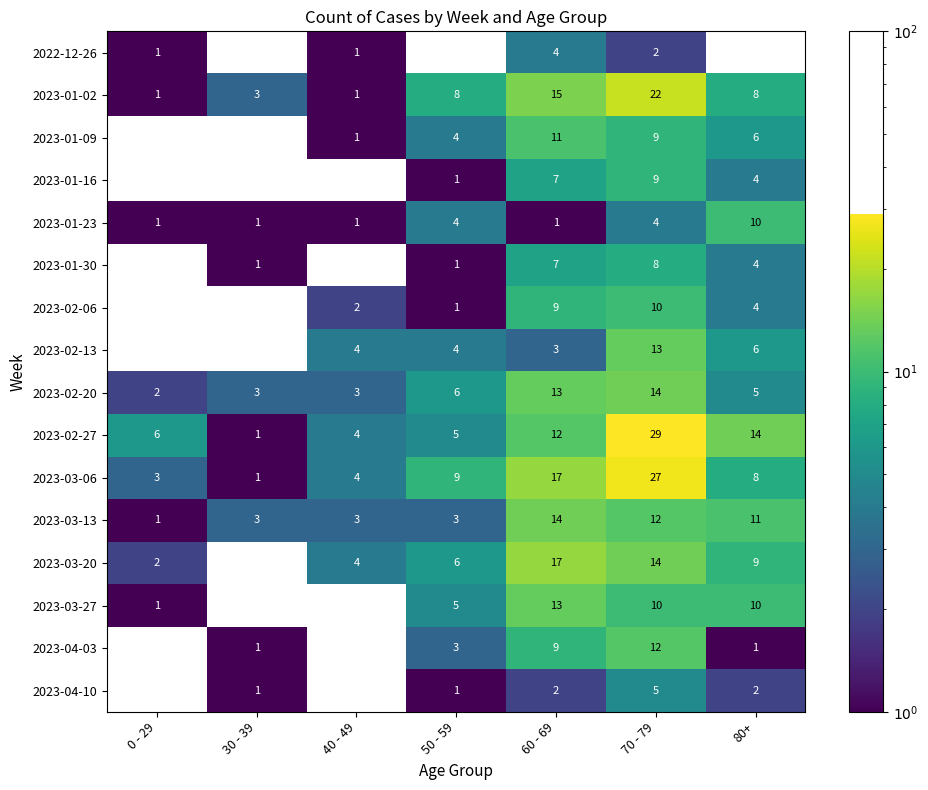

How many series are shown in this chart?

16